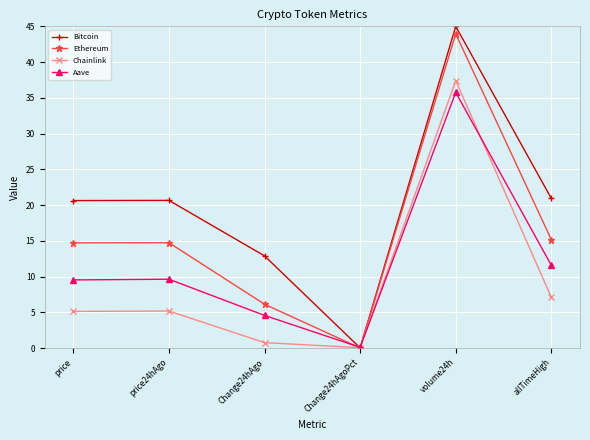

Which category has the highest value across all series?

volume24h